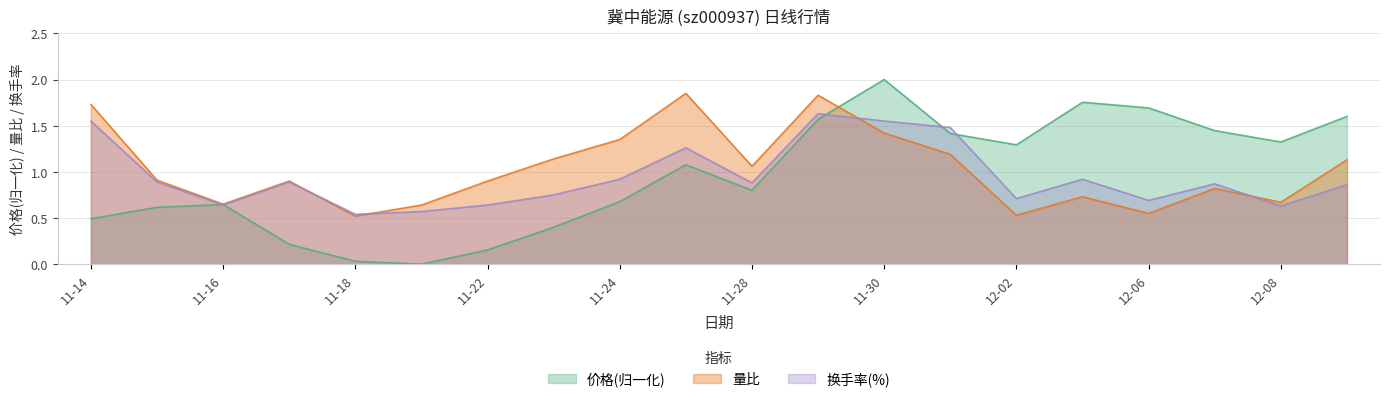

Reading left to right, extract all data points from this chart.

价格: 0.5	0.6	0.6	0.2	0.0	0.0	0.2	0.4	0.7	1.1	0.8	1.6	2.0	1.4	1.3	1.8	1.7	1.4	1.3	1.6
量比: 1.7	0.9	0.7	0.9	0.5	0.6	0.9	1.1	1.4	1.9	1.1	1.8	1.4	1.2	0.5	0.7	0.6	0.8	0.7	1.1
换手率: 1.6	0.9	0.6	0.9	0.5	0.6	0.6	0.8	0.9	1.3	0.9	1.6	1.6	1.5	0.7	0.9	0.7	0.9	0.6	0.9